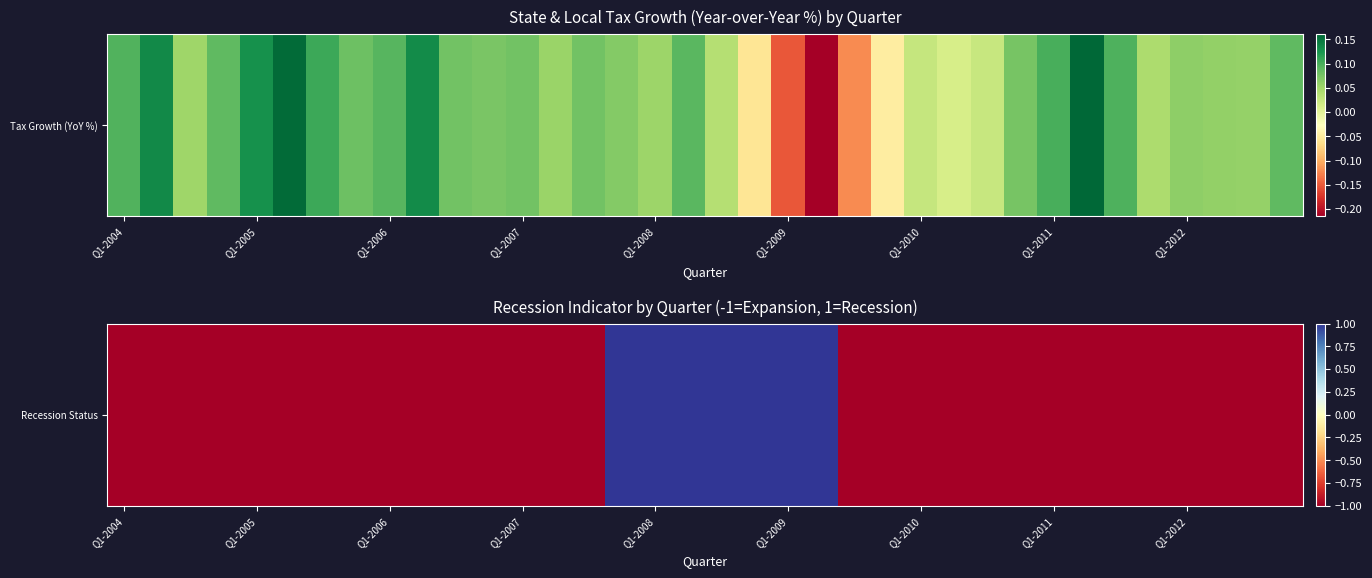

What is the difference between the maximum and minimum values?

2